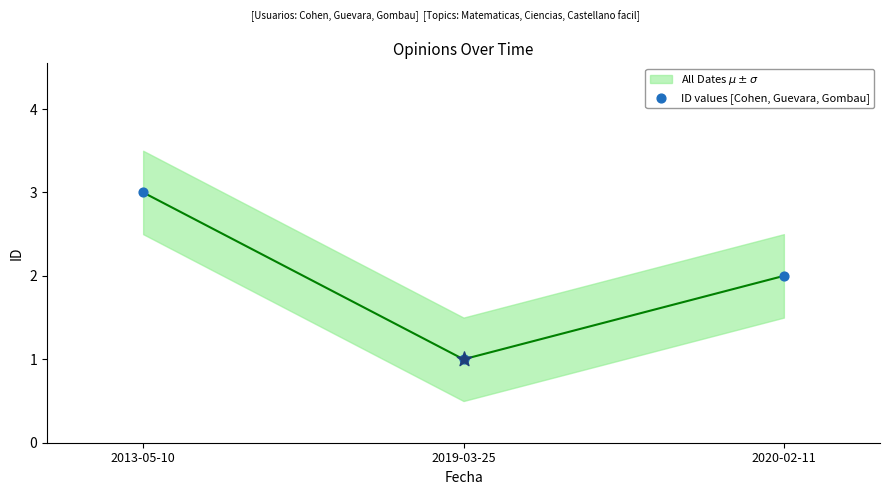

Which series has the widest spread of Y values?

All Dates $\mu \pm \sigma$